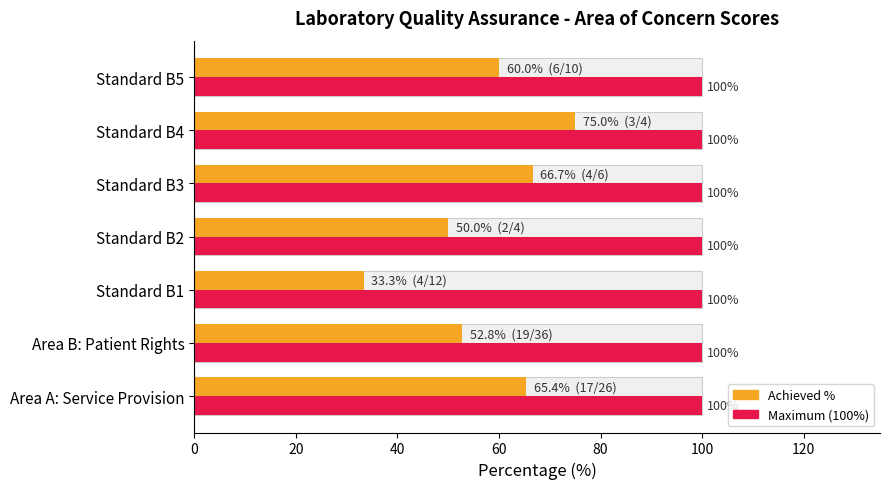

What is the highest value of the Achieved % series?

75.0